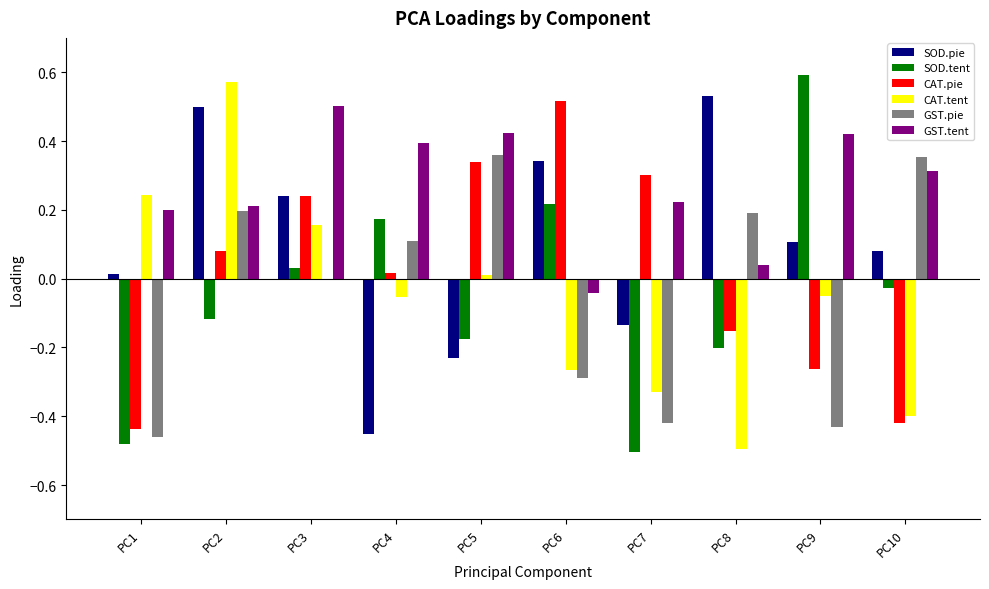

Count the number of data series in this chart.

6